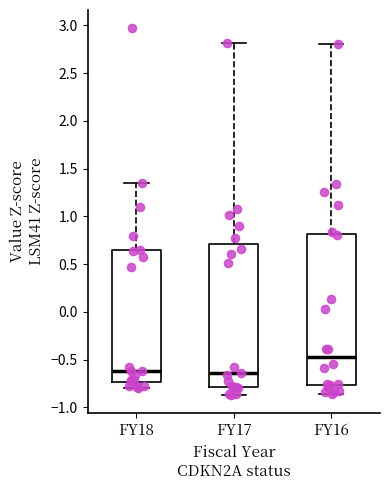

Reading left to right, transcribe this box plot: for each box, give where its median line is, the range the box spans, and where its two whiskers end, as read against the y-axis. The values are not printed on the chart, so give them approximately, as read against the axis.

FY18: median -0.60, box -0.75 to 0.65, whiskers -0.80 to 1.35
FY17: median -0.65, box -0.80 to 0.70, whiskers -0.85 to 2.80
FY16: median -0.45, box -0.75 to 0.80, whiskers -0.85 to 2.80